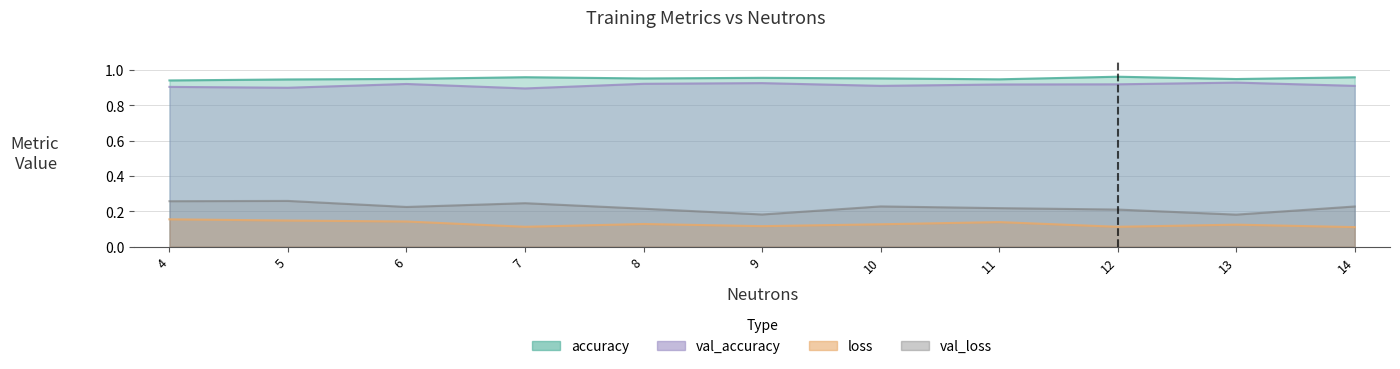

True or false: accuracy has a value of 0.3 at 5.

False